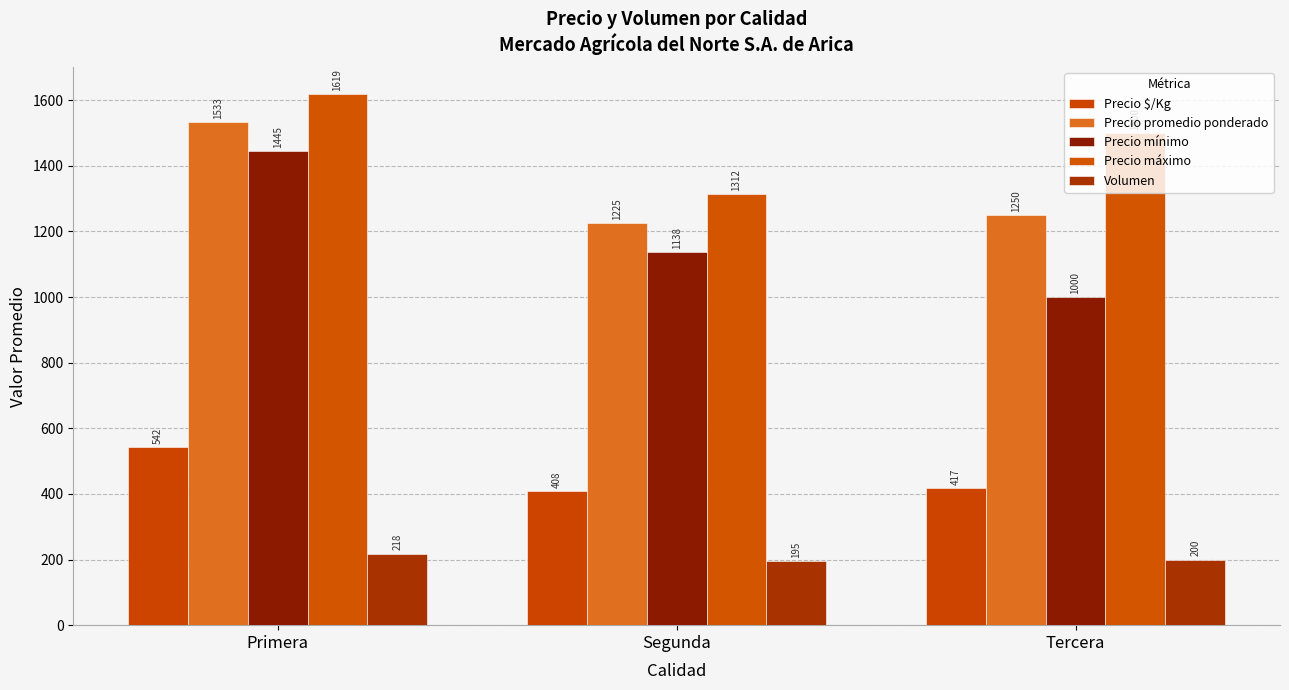

What is the difference between the maximum and minimum values in the Precio máximo series?

306.9